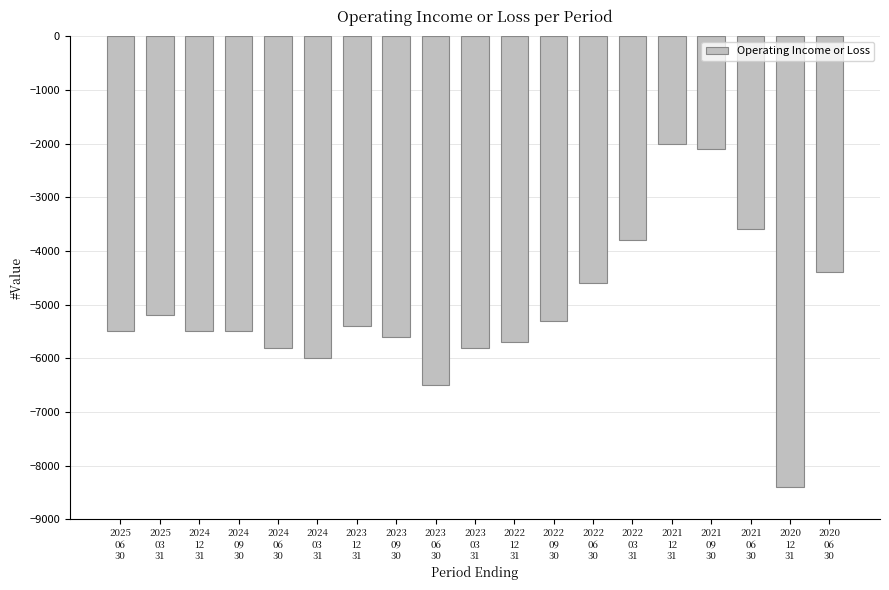

What is the difference between the maximum and minimum values?

6400